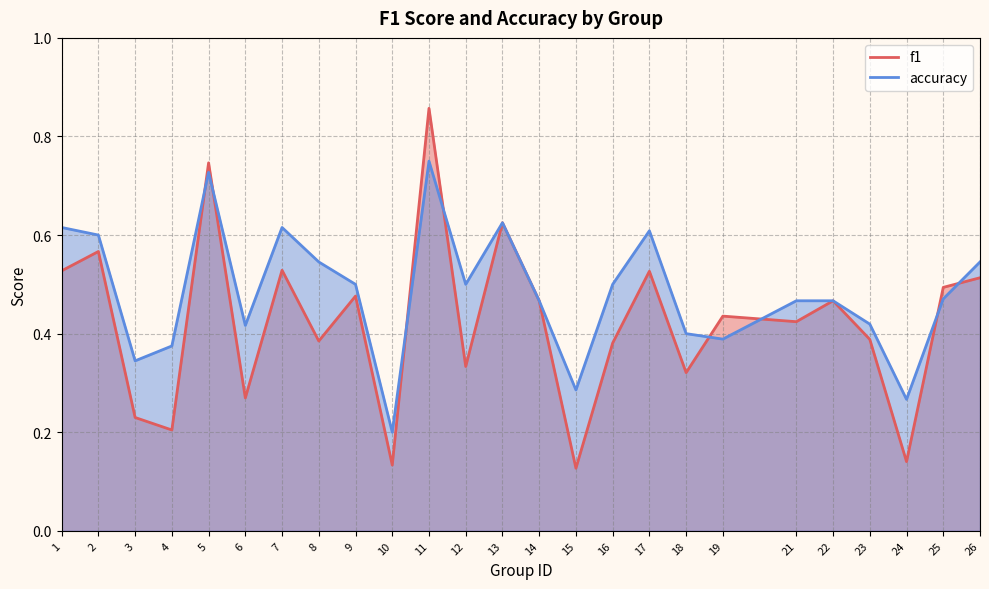

Reading left to right, what are all the values shown in this chart?

f1: 0.5	0.6	0.2	0.2	0.7	0.3	0.5	0.4	0.5	0.1	0.9	0.3	0.6	0.5	0.1	0.4	0.5	0.3	0.4	0.4	0.5	0.4	0.1	0.5	0.5
accuracy: 0.6	0.6	0.3	0.4	0.7	0.4	0.6	0.5	0.5	0.2	0.8	0.5	0.6	0.5	0.3	0.5	0.6	0.4	0.4	0.5	0.5	0.4	0.3	0.5	0.5